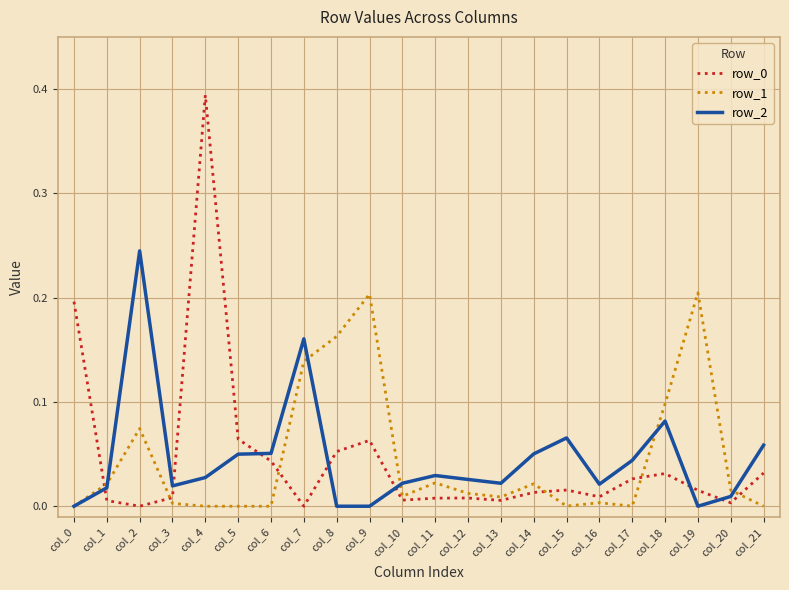

What is the total value across all series at col_2?

0.3